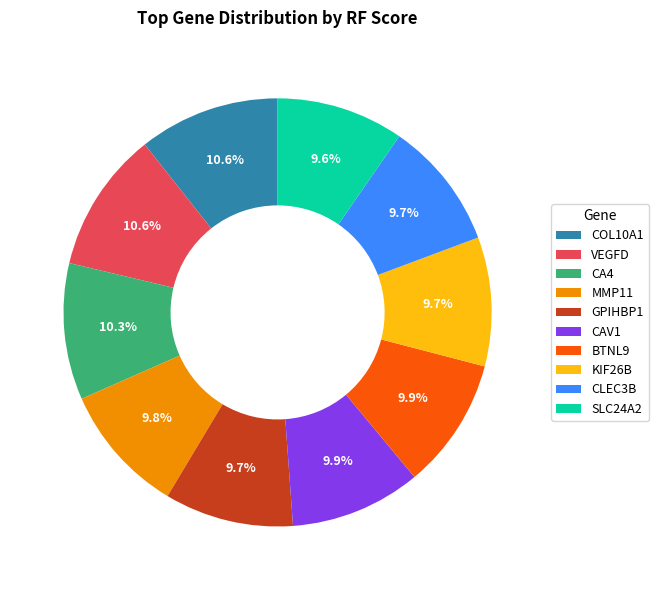

How many slices are in this pie chart?

10